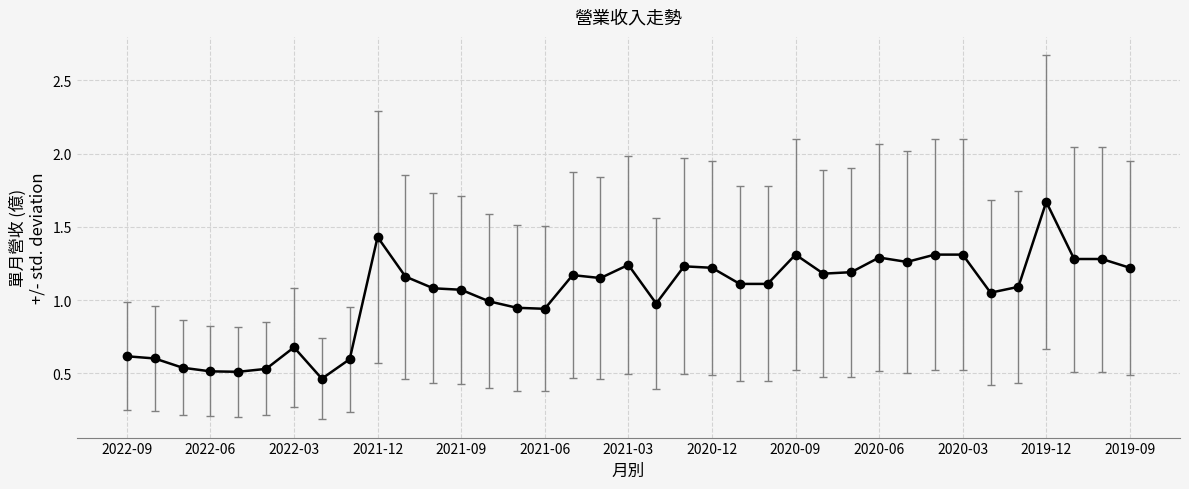

True or false: the data has more than 0 interior local peaks.

True